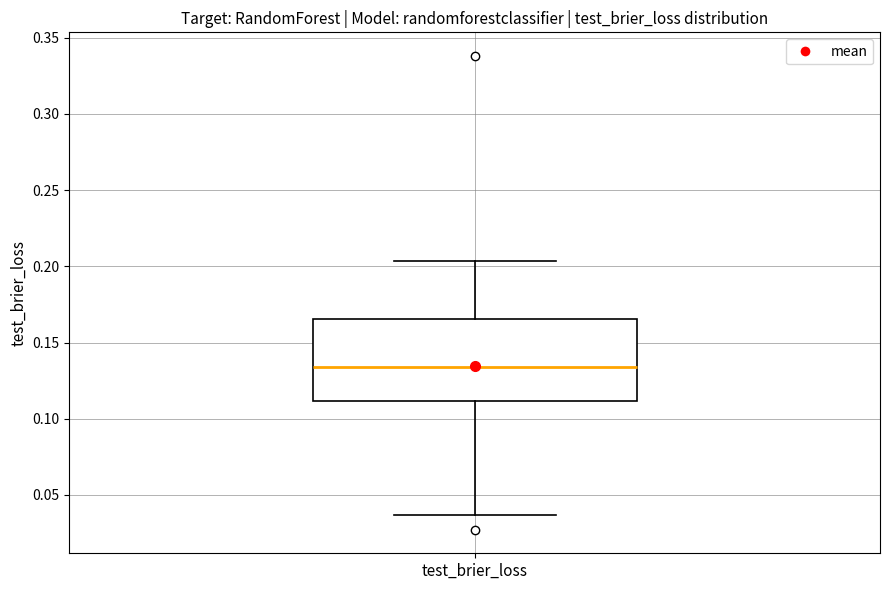

Read this box plot against the y-axis: the position of the median line, the range covered by the box, and the ends of both whiskers. The values are not printed on the chart, so give them approximately, as read against the axis.

median 0.135, box 0.110 to 0.165, whiskers 0.035 to 0.205